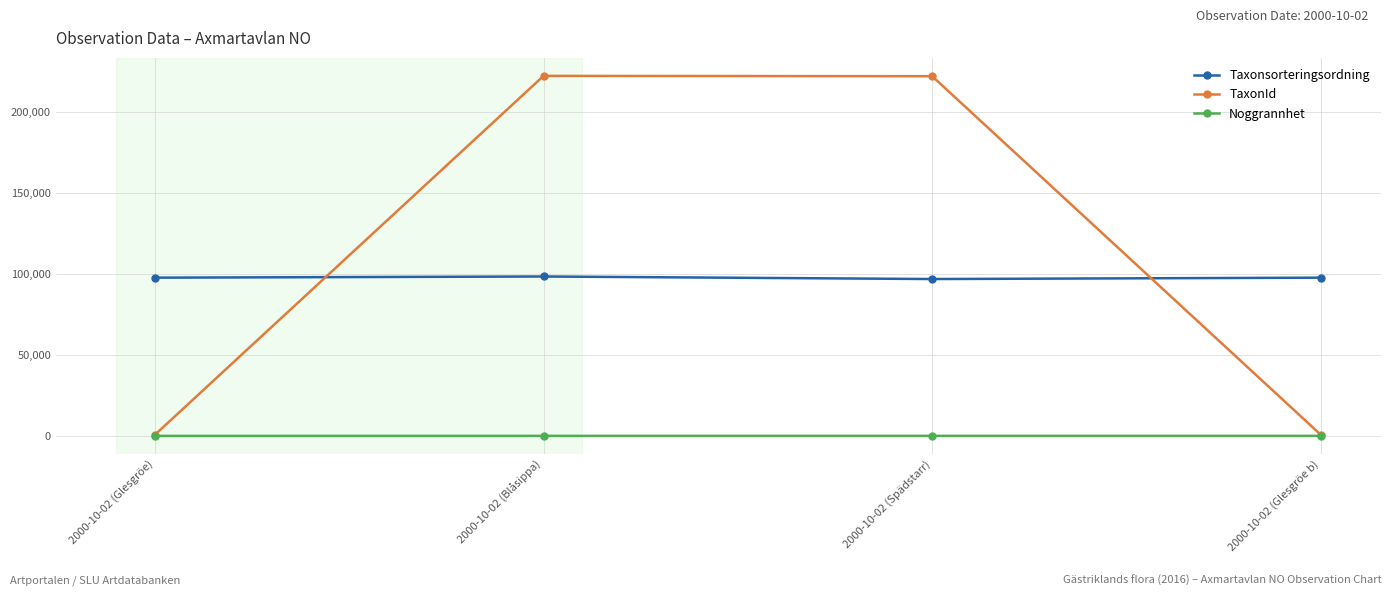

Is it true that TaxonId equals 718 at 2000-10-02 (Glesgröe b)?

True